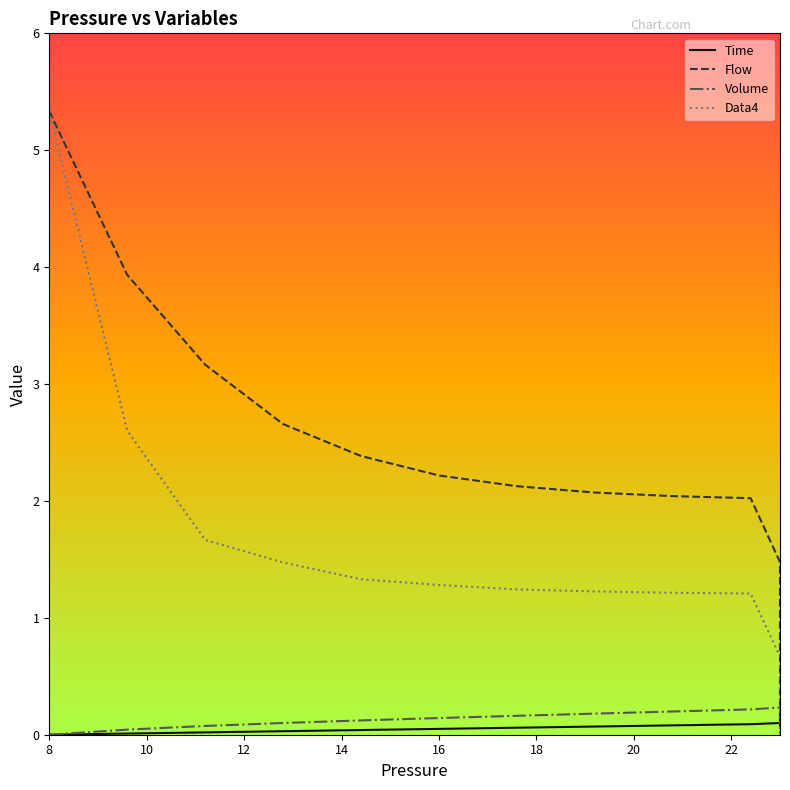

What is the spread (max minus min) of values at 10?

3.9